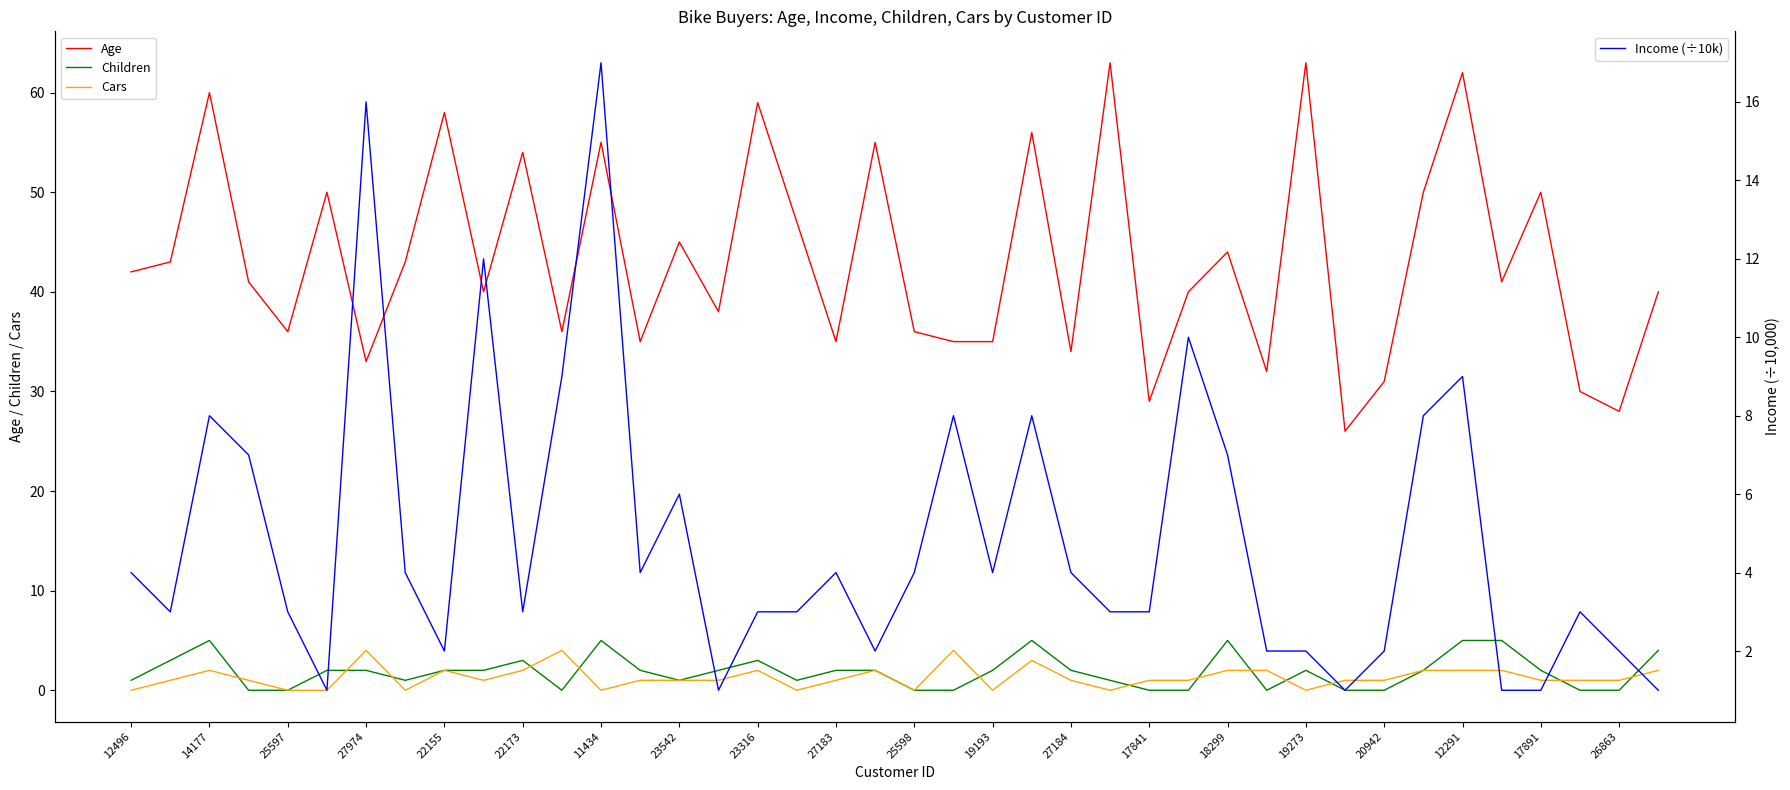

True or false: Cars and Age cross at least once.

False